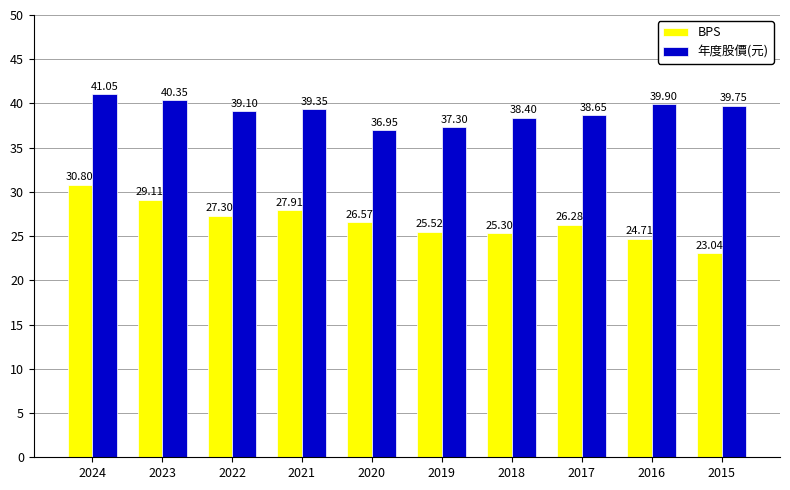

List the labels in order of BPS value, smallest first.

2015, 2016, 2018, 2019, 2017, 2020, 2022, 2021, 2023, 2024